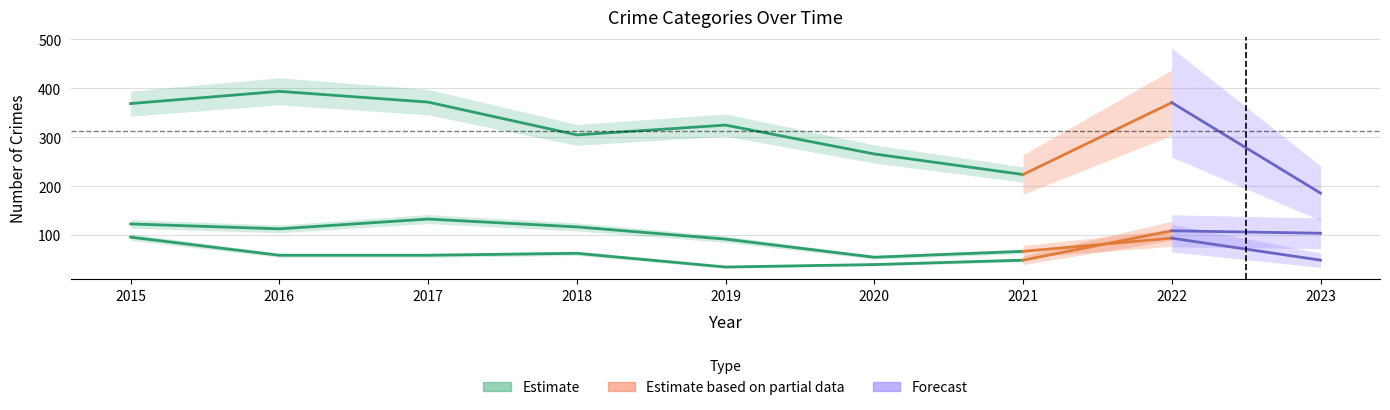

True or false: Motor Vehicle Theft and Theft cross at least once.

False